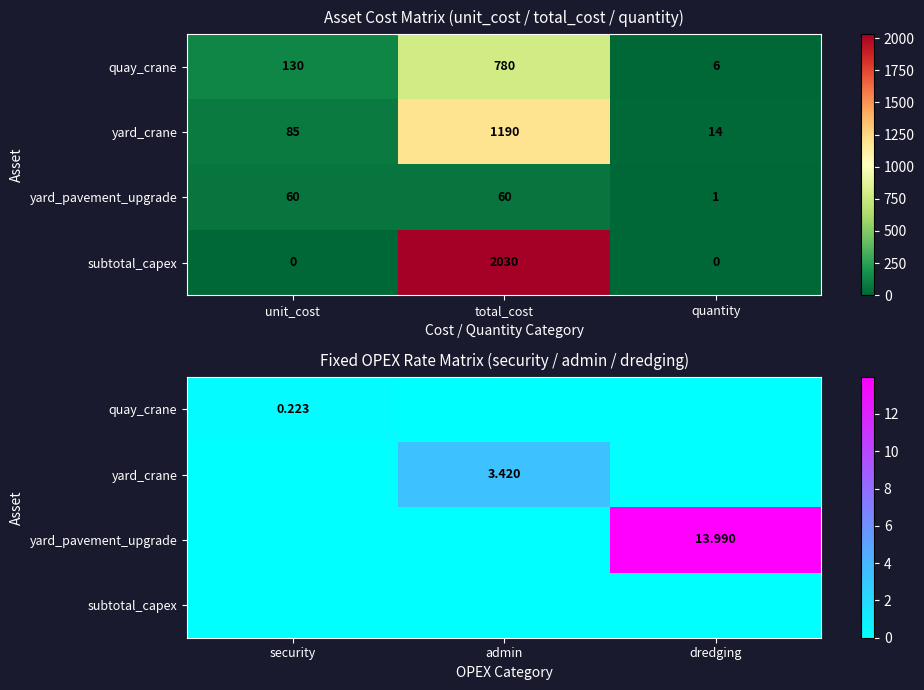

What is the sum of all quay_crane values?

0.2